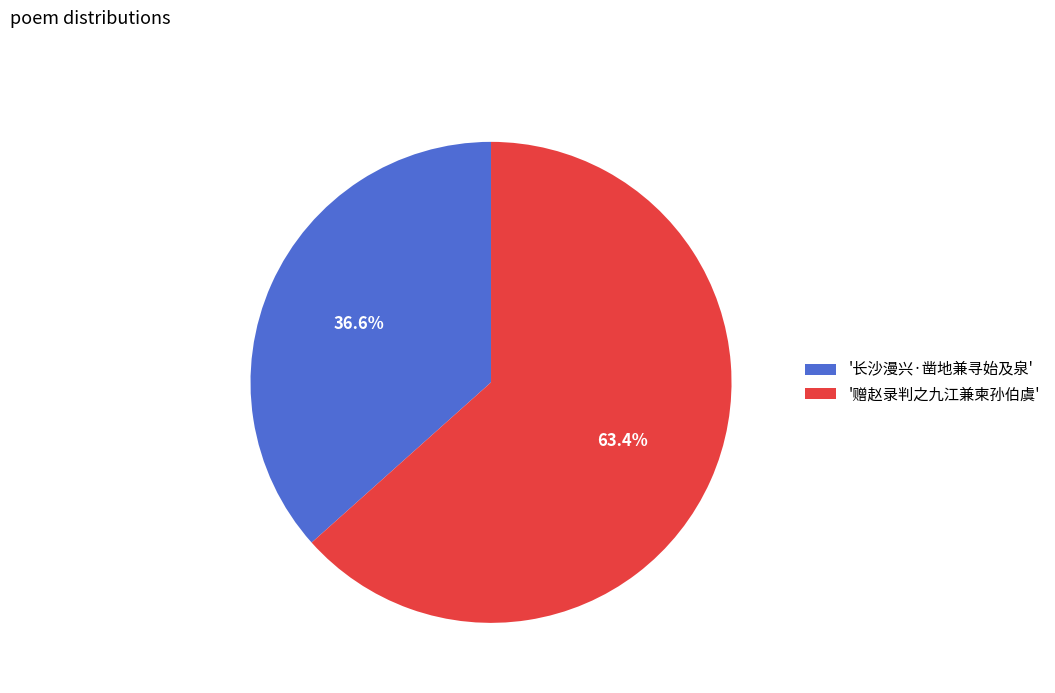

Which has a higher value, '赠赵录判之九江兼柬孙伯虞' or '长沙漫兴·凿地兼寻始及泉'?

'赠赵录判之九江兼柬孙伯虞'